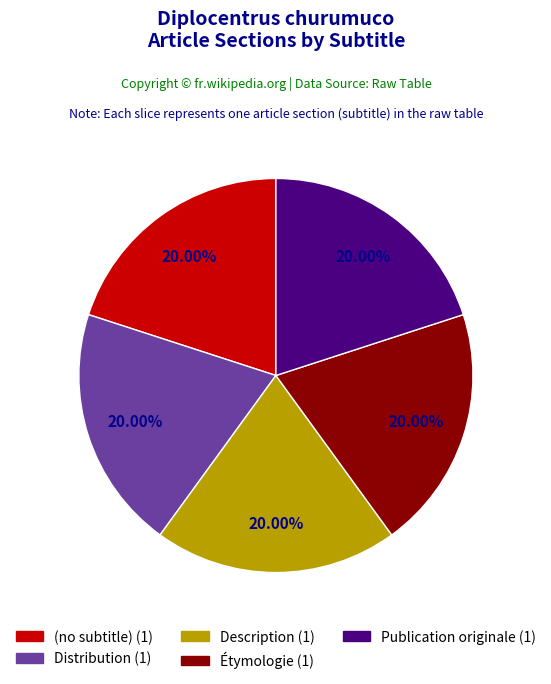

To the nearest percent, what is the average slice percentage?

20%